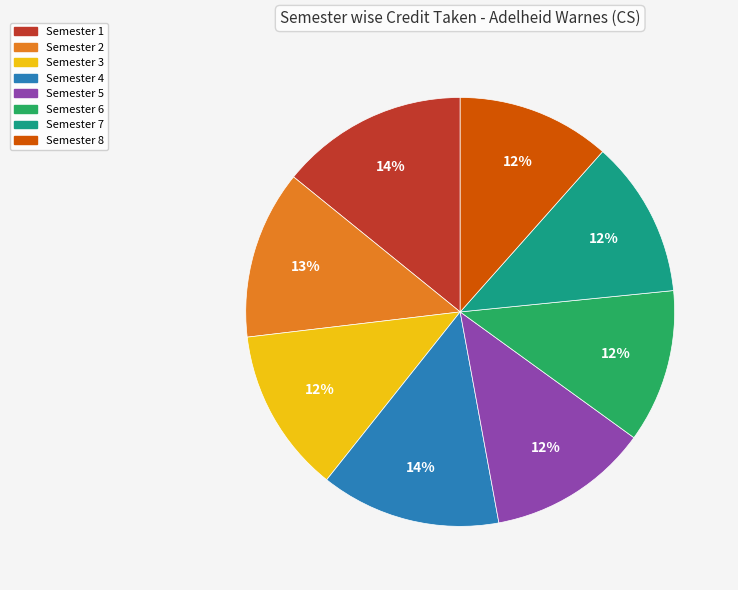

Does Semester 7 account for over 50% of the chart?

No